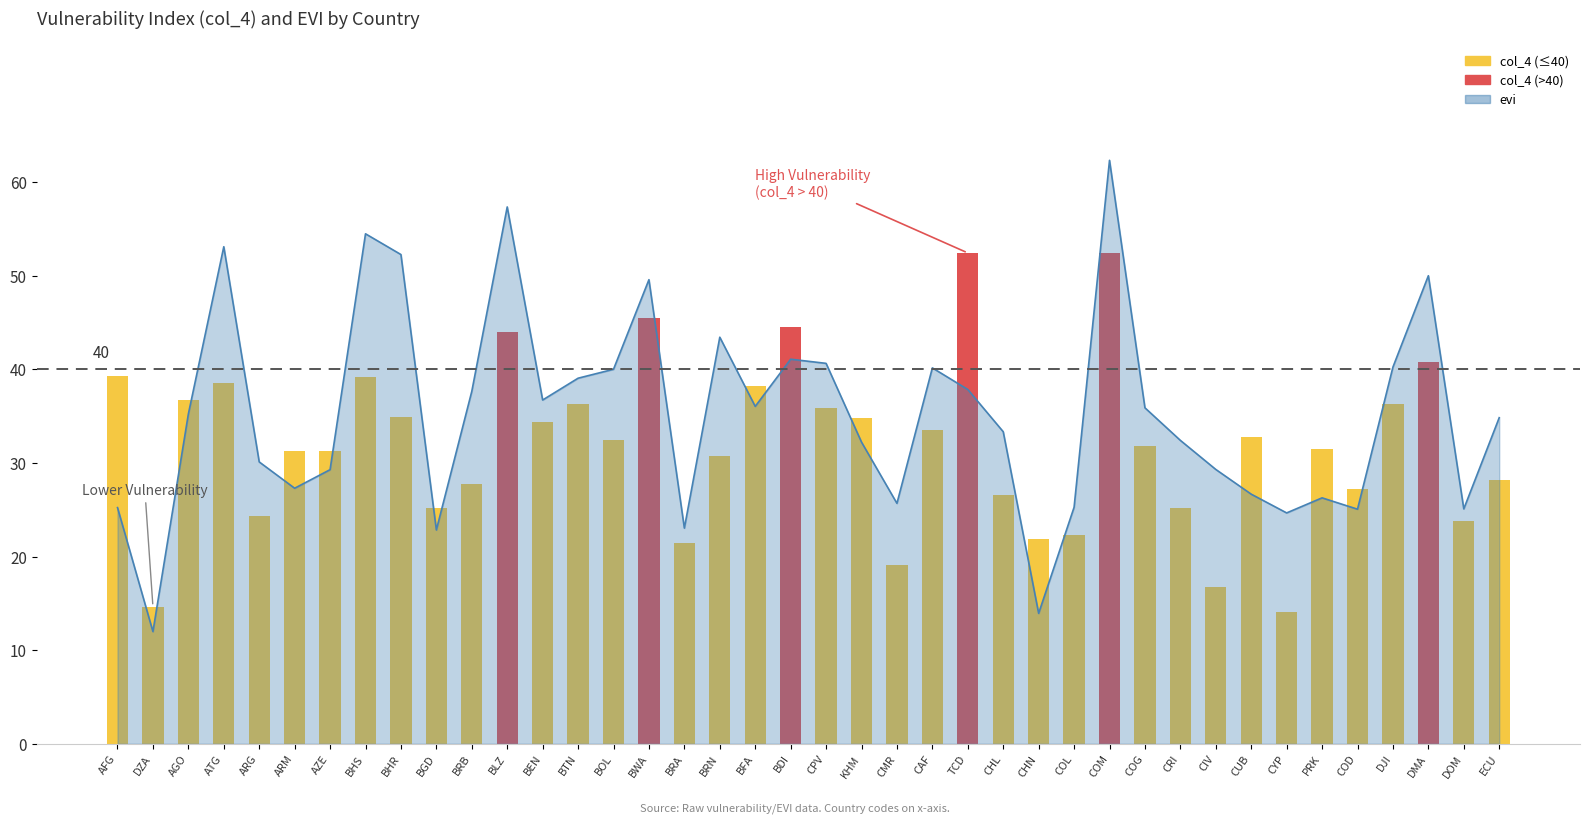

Is it true that the value at CYP is 11.0?

False